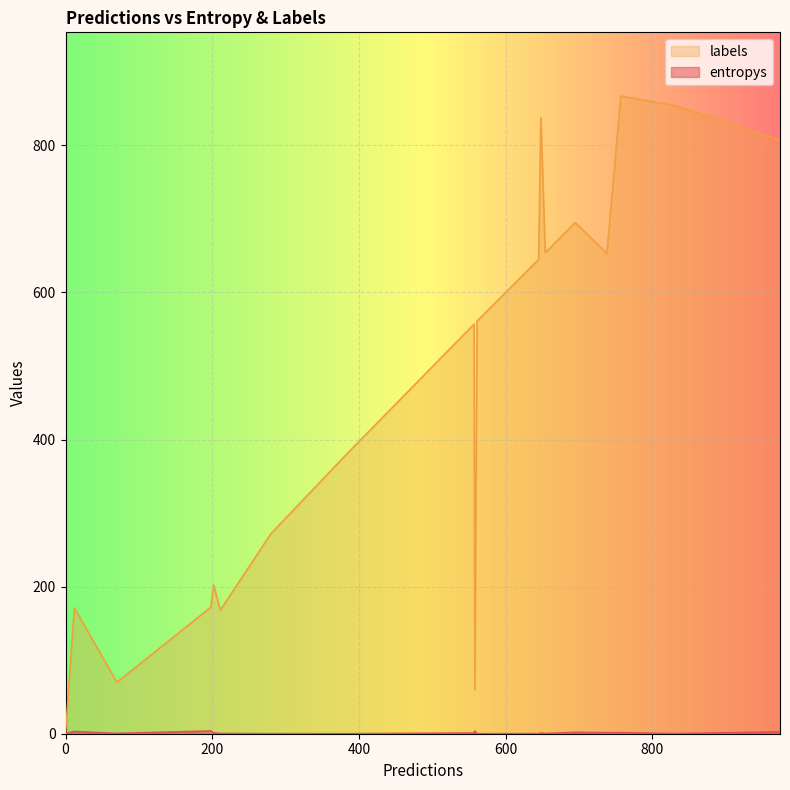

True or false: labels has more than 2 interior local peaks.

True